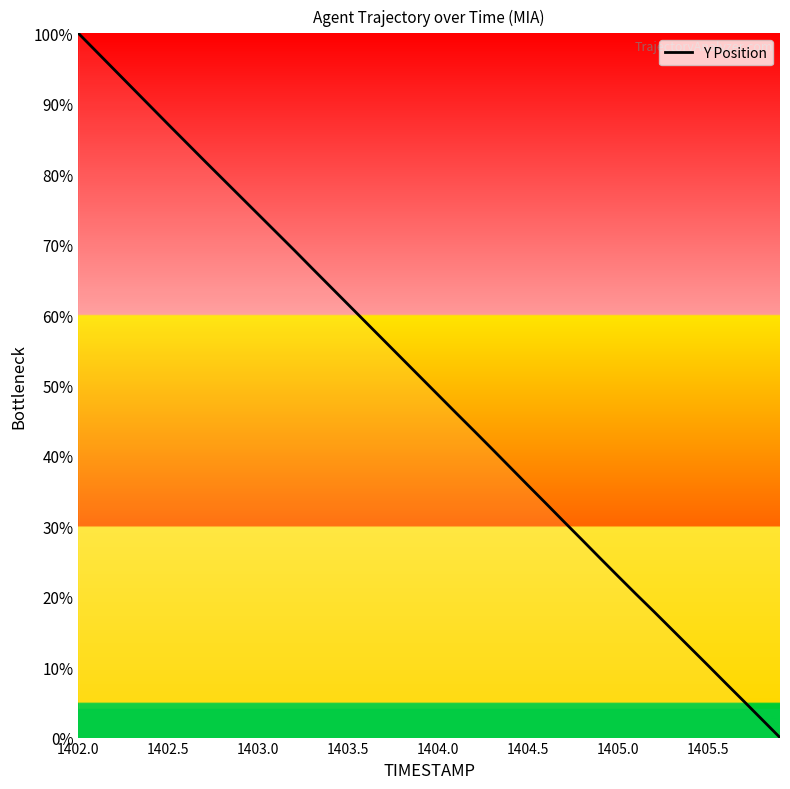

What is the value of the 4th point from the left?

0.9